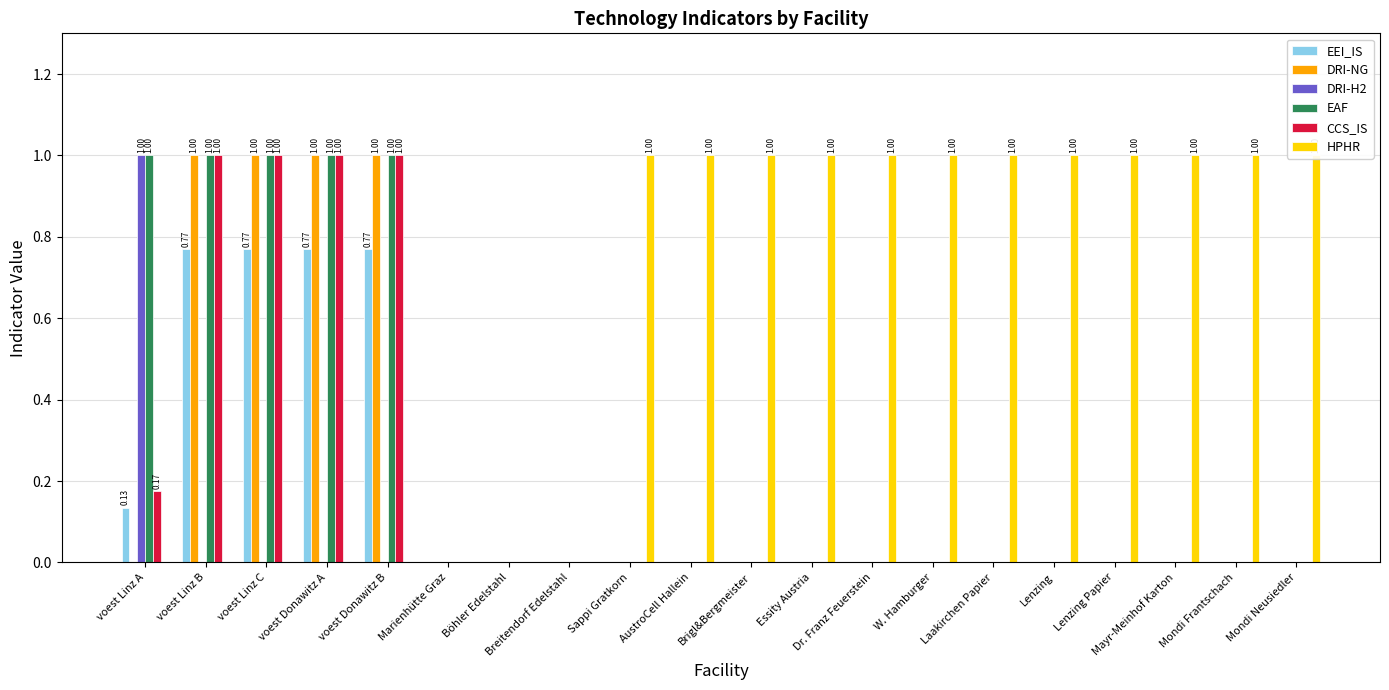

At how many categories does at least one series exceed 0?

17